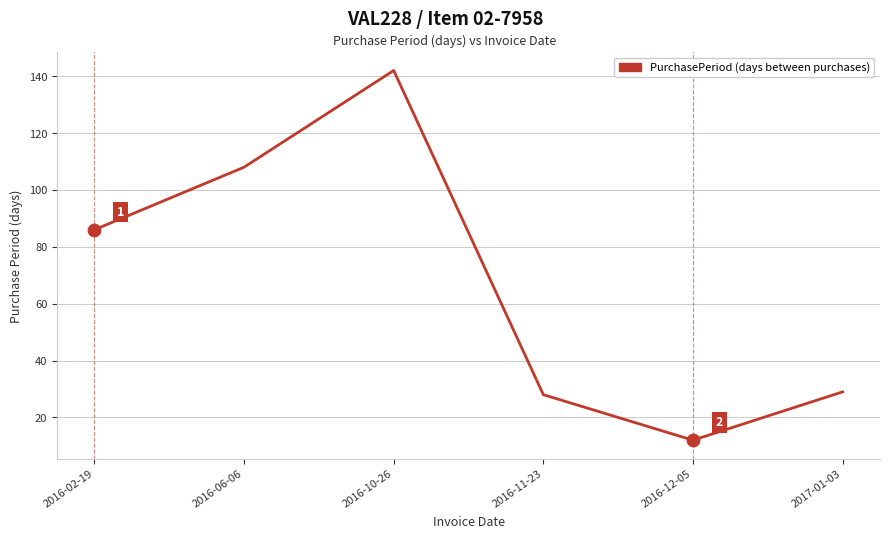

Which has a higher value, 2016-10-26 or 2016-06-06?

2016-10-26